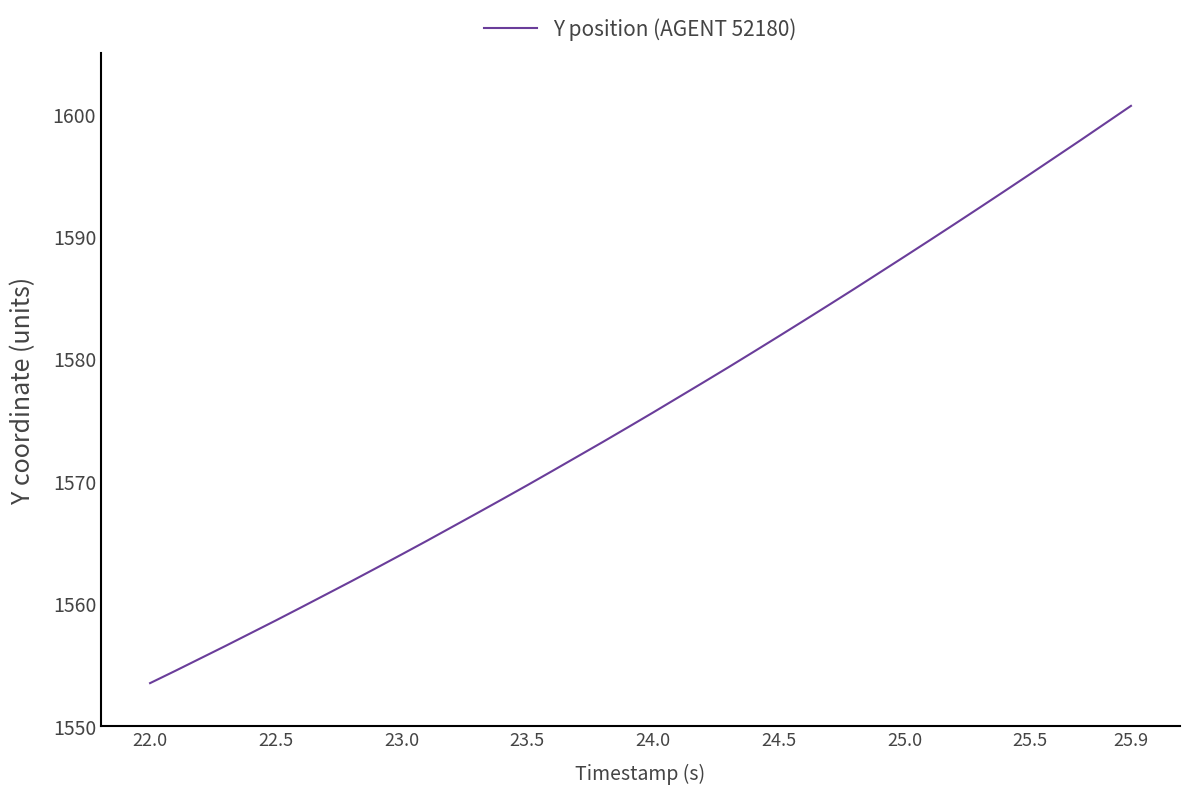

How many lines are shown in the chart?

1